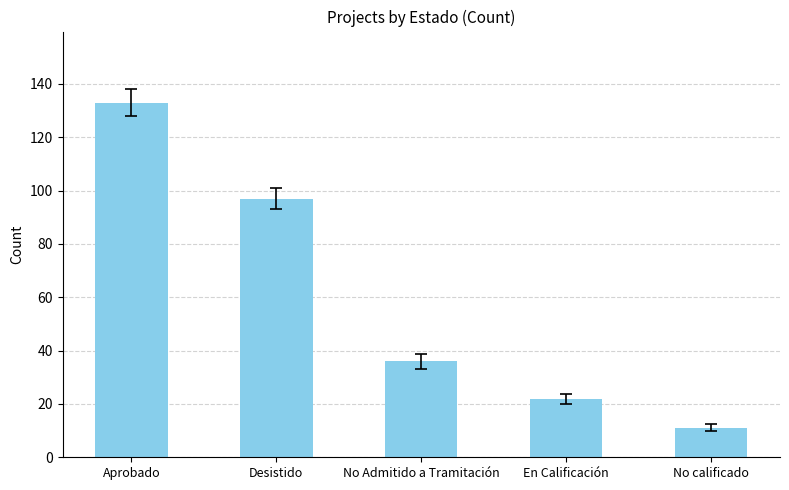

What is the value of the 3rd bar from the left?

36